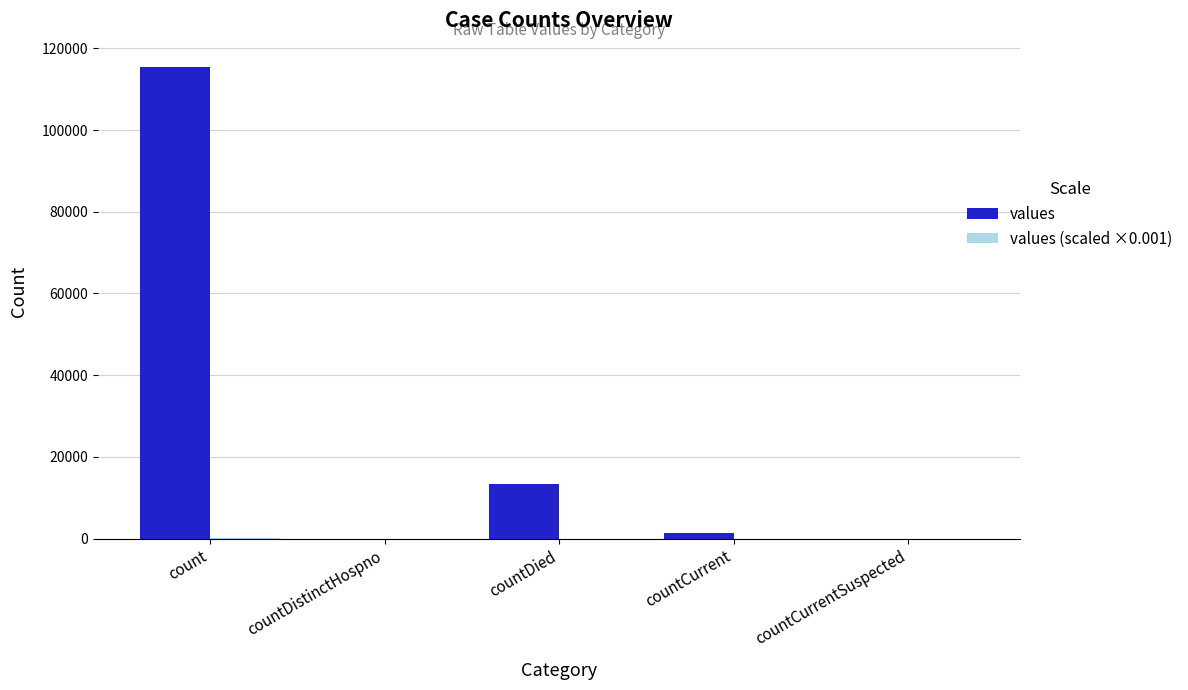

What is the sum of the values values at countDistinctHospno and countDied?

13343.0